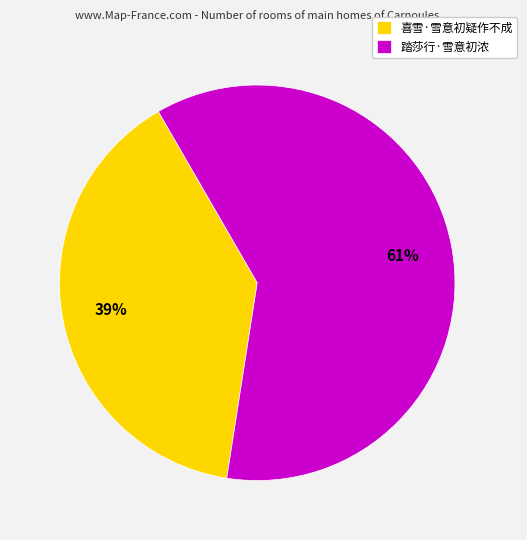

Approximately how many times larger is the value at 踏莎行·雪意初浓 compared to 喜雪·雪意初疑作不成?

1.6